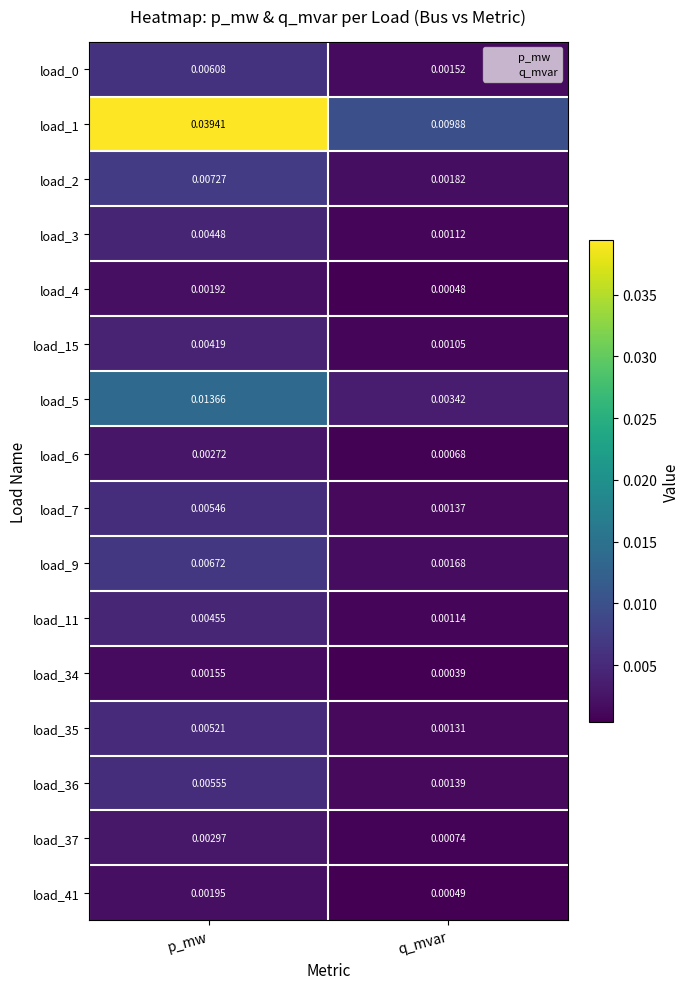

Which series changed the most between p_mw and q_mvar?

load_1